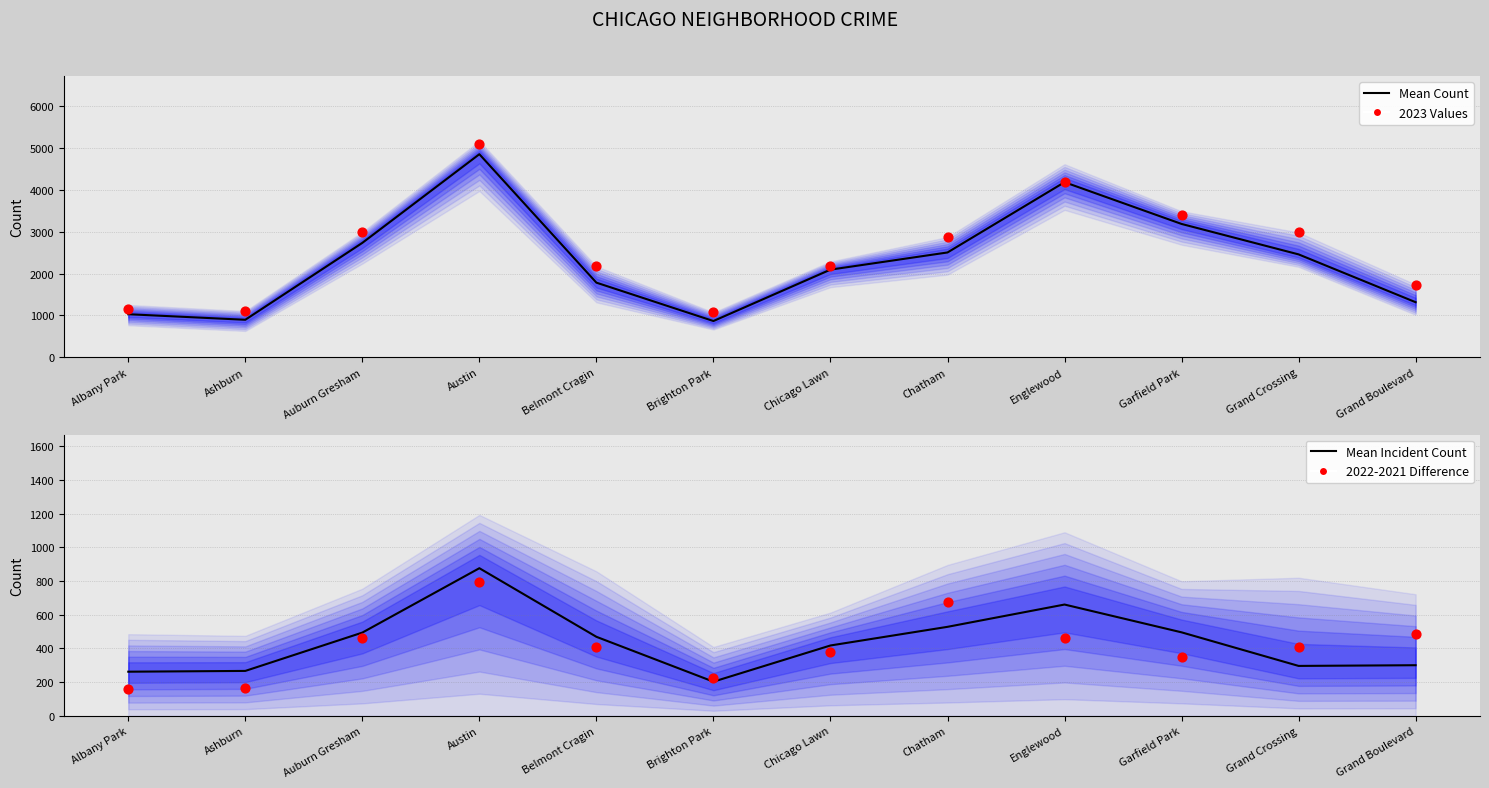

Which series contains the lowest Y value?

2022-2021 Diff